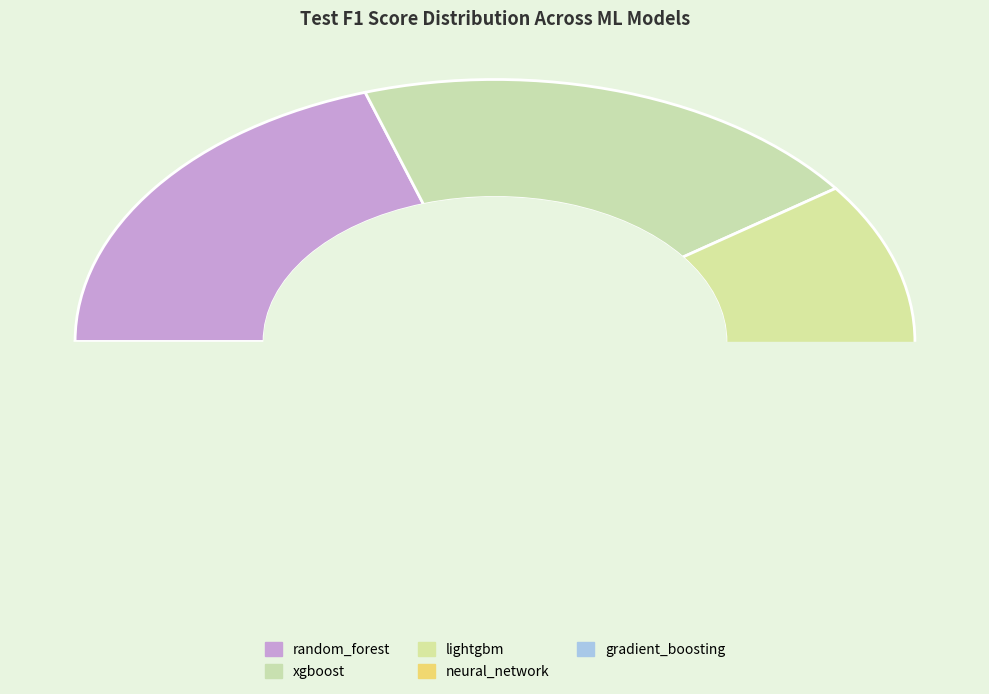

To the nearest percent, what portion does lightgbm represent?

20%